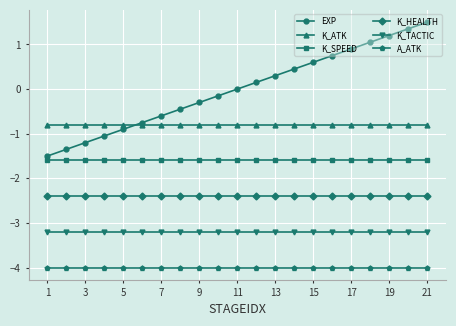

True or false: A_ATK and K_ATK cross at least once.

False